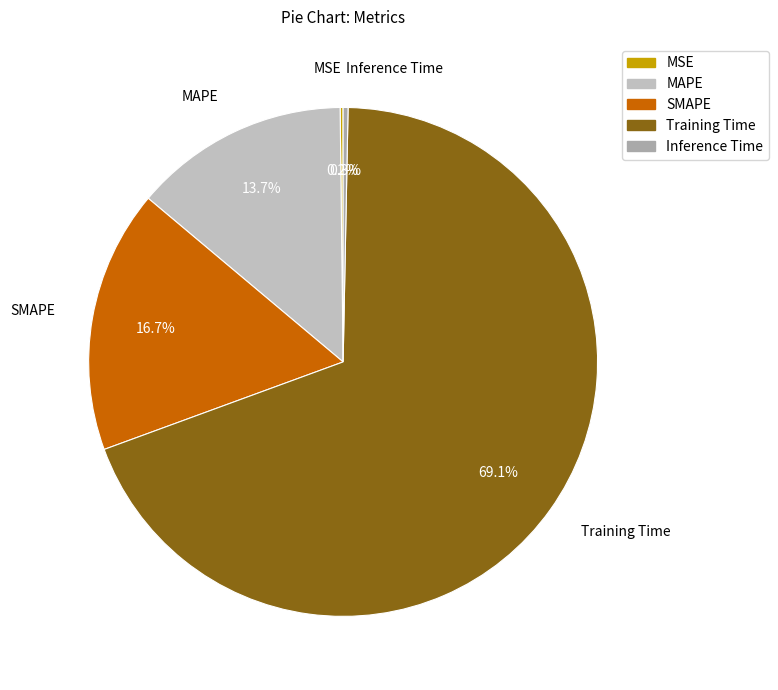

To the nearest percent, what percentage of the pie is Training Time?

69%